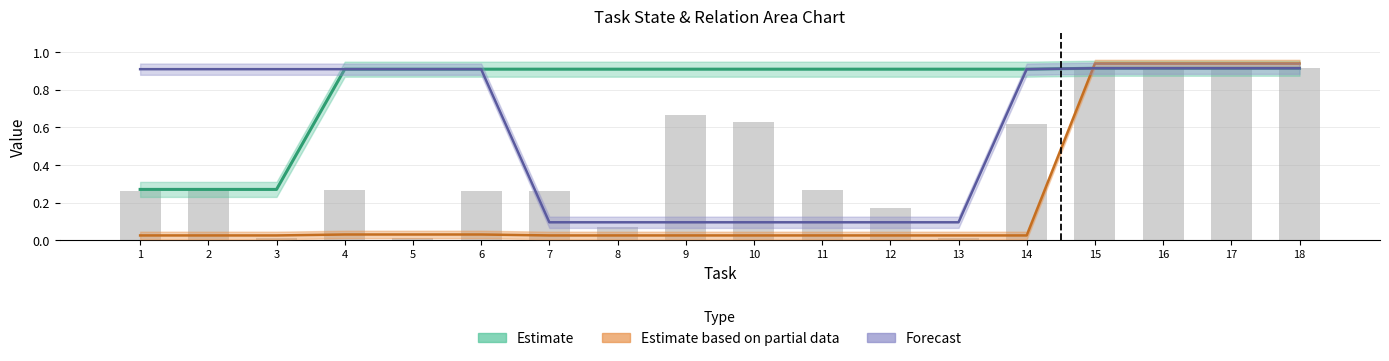

Reading right to left, transcribe all the data shown in this chart.

Object: 0.9	0.9	0.9	0.9	0.6	0.0	0.2	0.3	0.6	0.7	0.1	0.3	0.3	0.0	0.3	0.0	0.3	0.3
State_0_chopped: 0.9	0.9	0.9	0.9	0.0	0.0	0.0	0.0	0.0	0.0	0.0	0.0	0.0	0.0	0.0	0.0	0.0	0.0
Relation_on: 0.9	0.9	0.9	0.9	0.9	0.9	0.9	0.9	0.9	0.9	0.9	0.9	0.9	0.9	0.9	0.3	0.3	0.3
Relation_in: 0.9	0.9	0.9	0.9	0.9	0.1	0.1	0.1	0.1	0.1	0.1	0.1	0.9	0.9	0.9	0.9	0.9	0.9